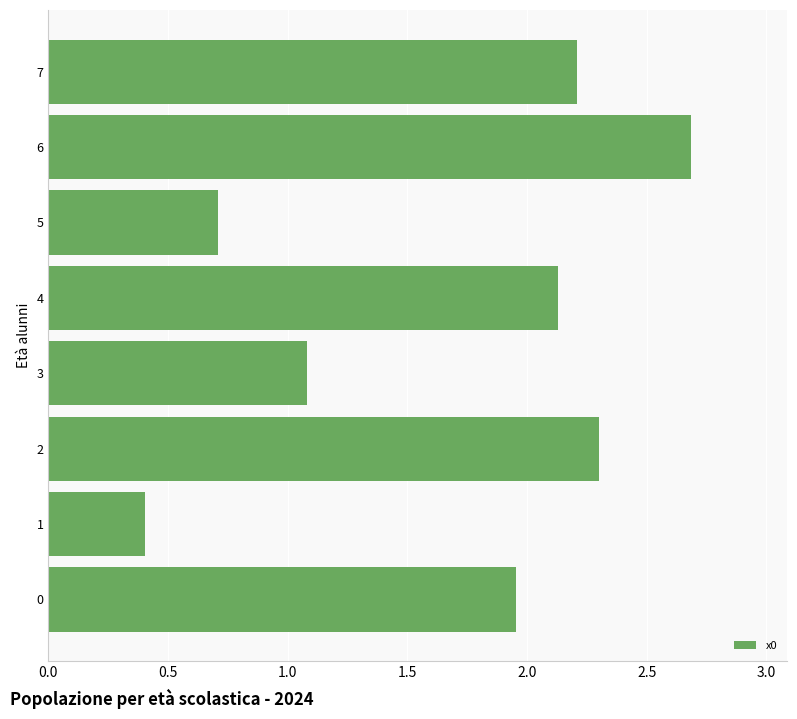

Which label corresponds to the largest value in the chart?

6